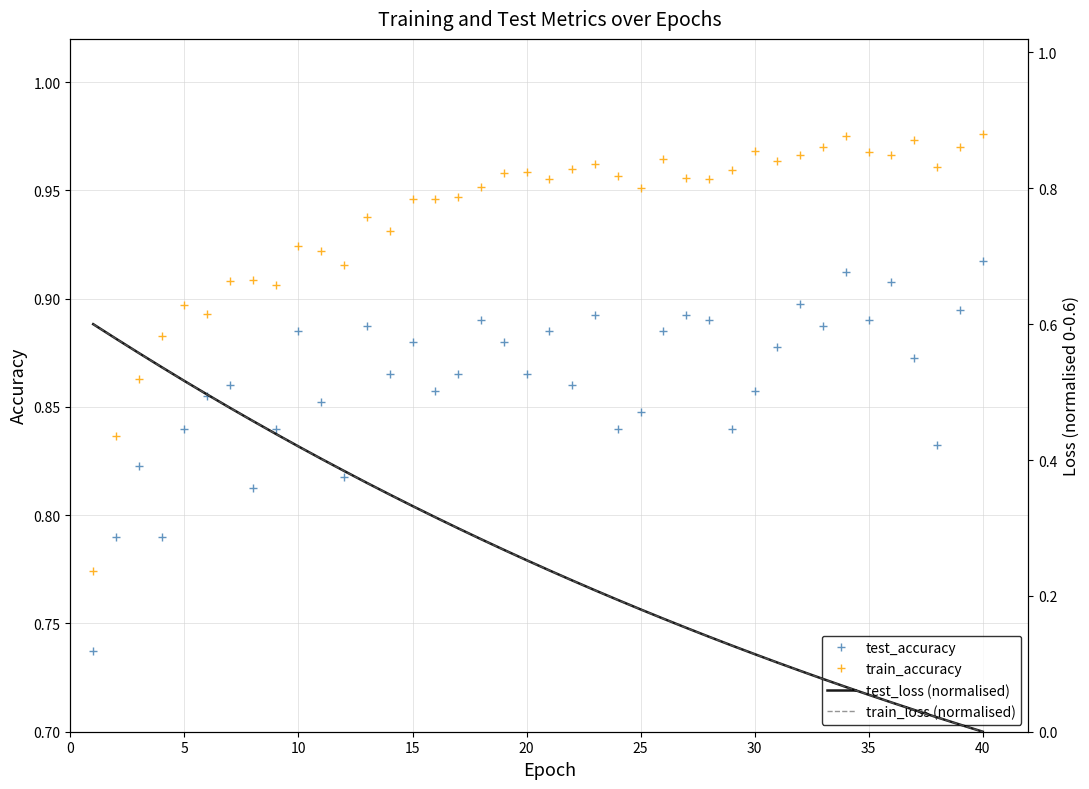

True or false: train_loss (normalised) and test_loss (normalised) intersect in this chart.

False